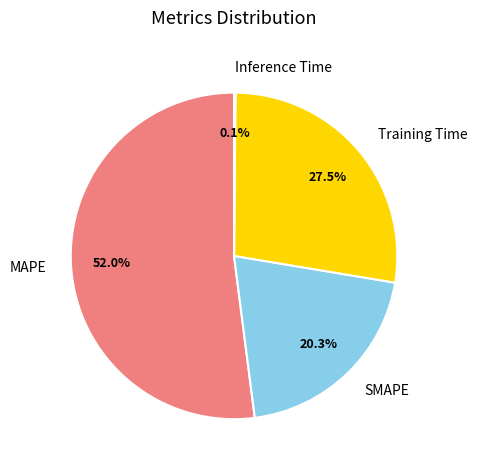

Does MAPE represent more than half of the total?

Yes